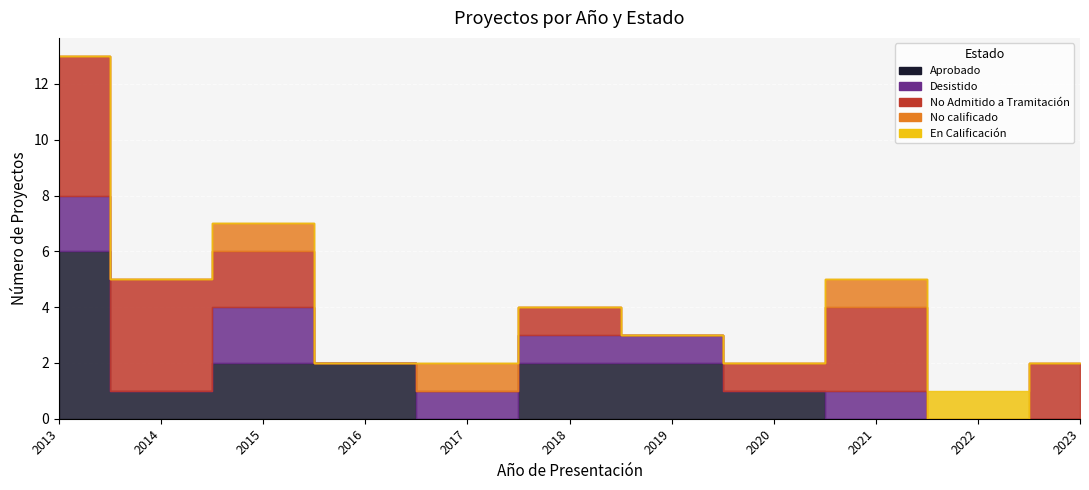

Where is the first local minimum for No calificado?

2016